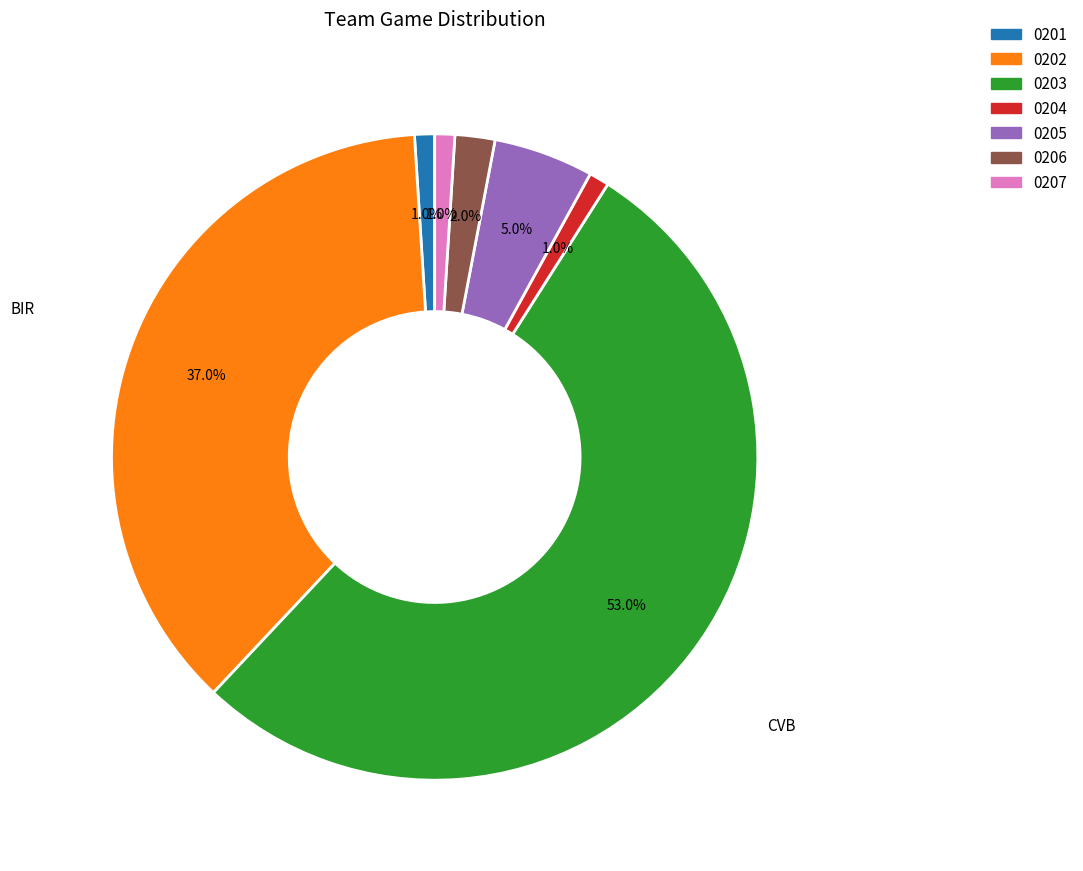

Does any single category account for the majority?

Yes